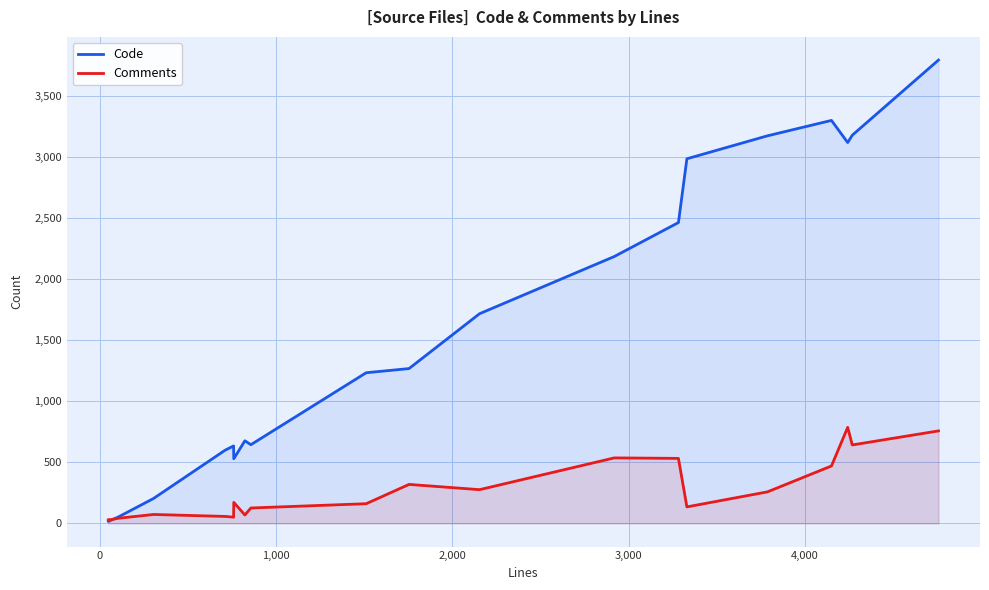

True or false: Comments has a value of 73 at 11.

False